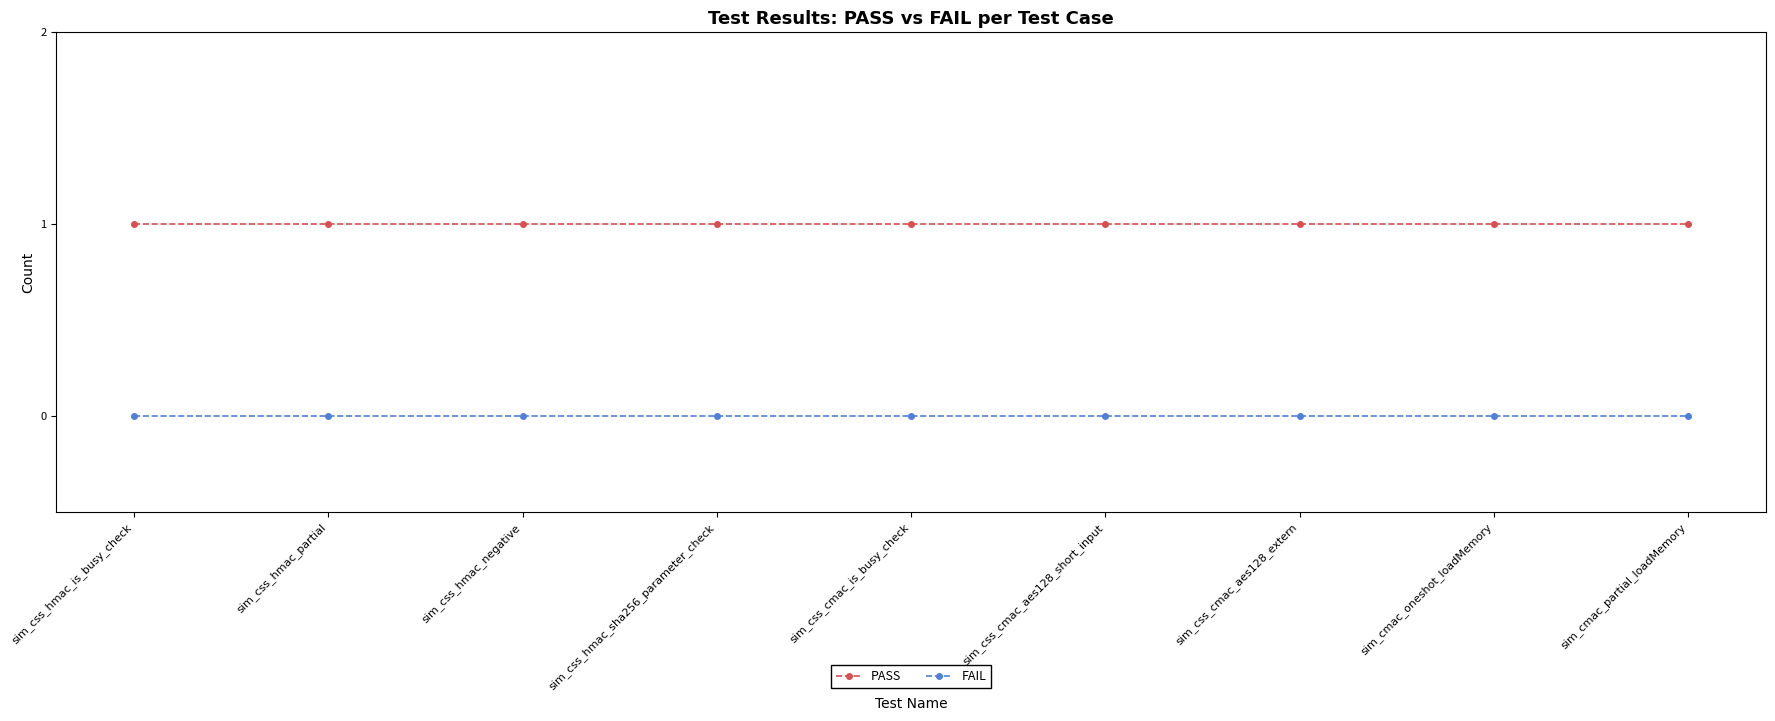

How many categories are shown in the chart?

9